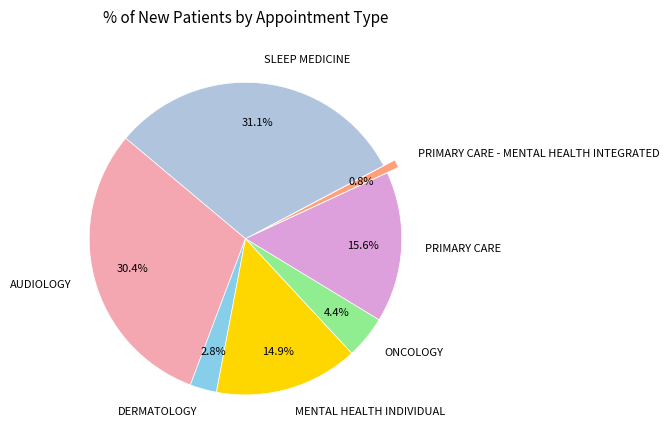

To the nearest percent, what percentage of the pie is PRIMARY CARE?

16%